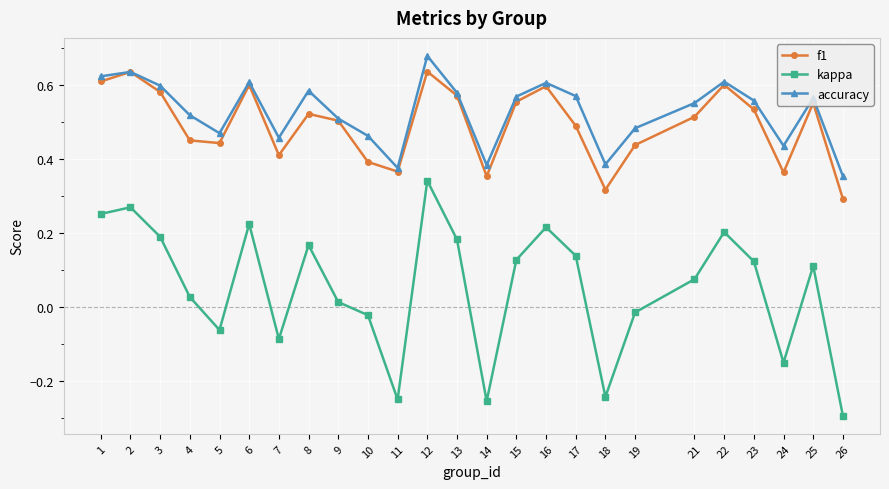

Count the f1 values in the range 0 to 1.

25